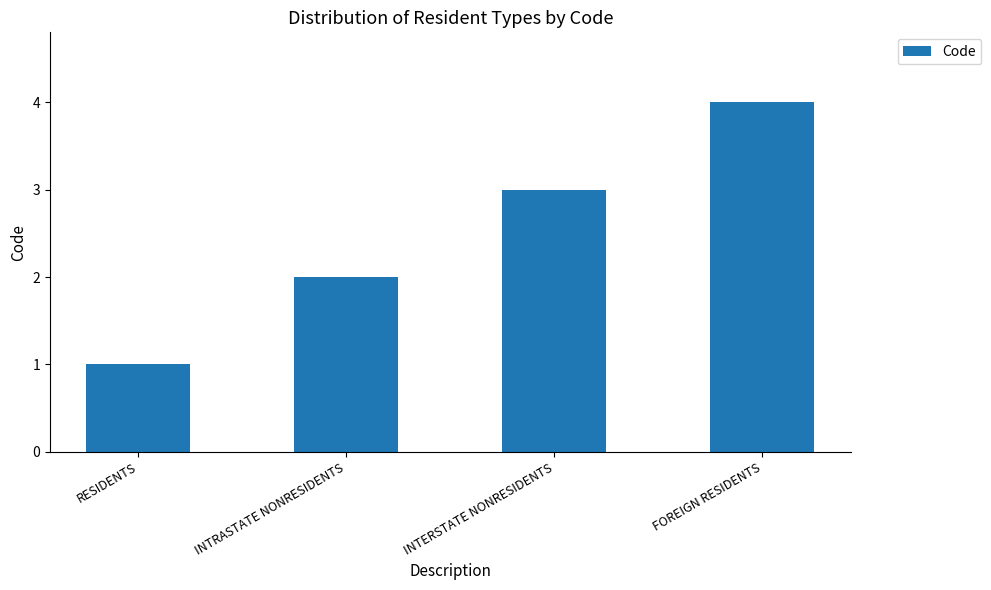

Does the chart contain any negative values?

No